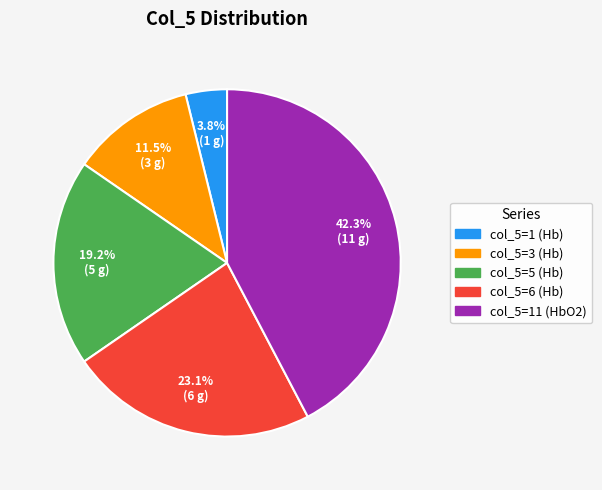

Is there any slice that represents more than half of the pie?

No